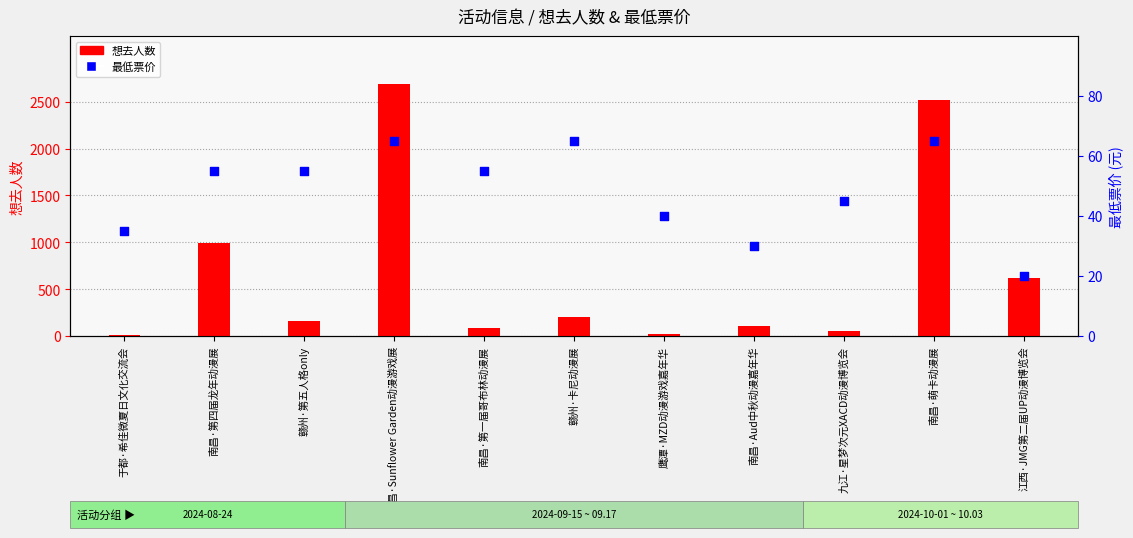

Which series has the widest spread of Y values?

想去人数